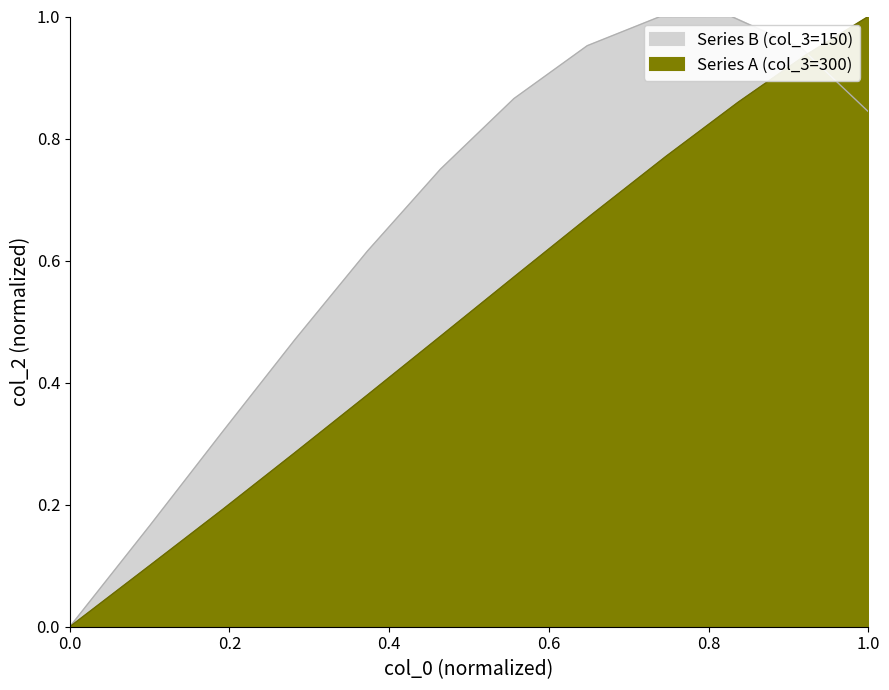

What is the highest value of the Series A (col_3=300) series?

1.0